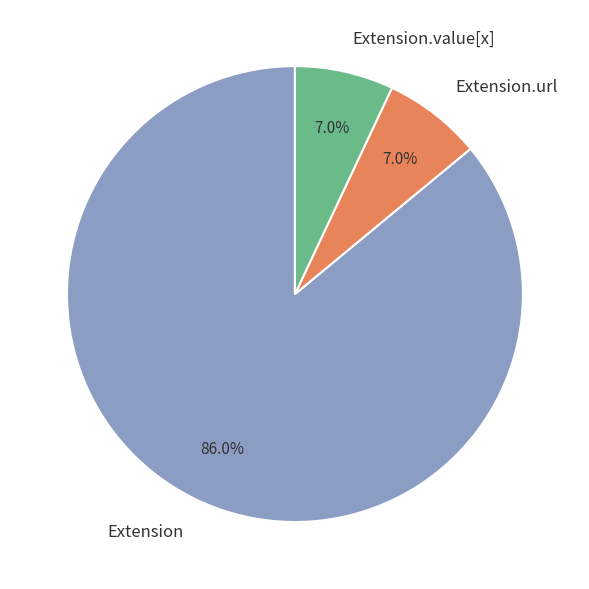

What is the majority slice?

Extension